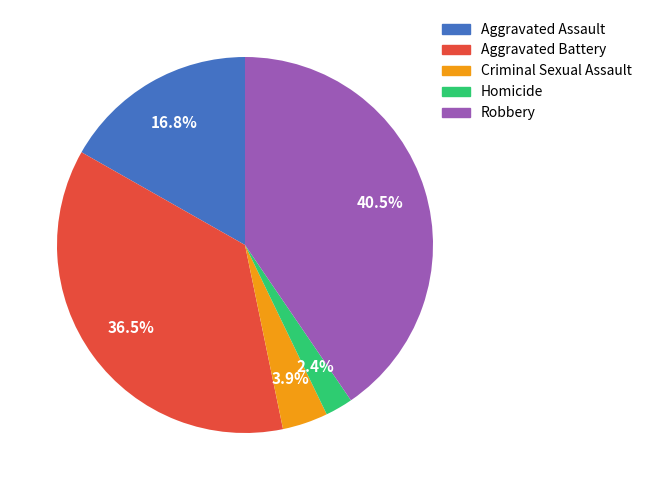

Which has a higher value, Aggravated Assault or Homicide?

Aggravated Assault